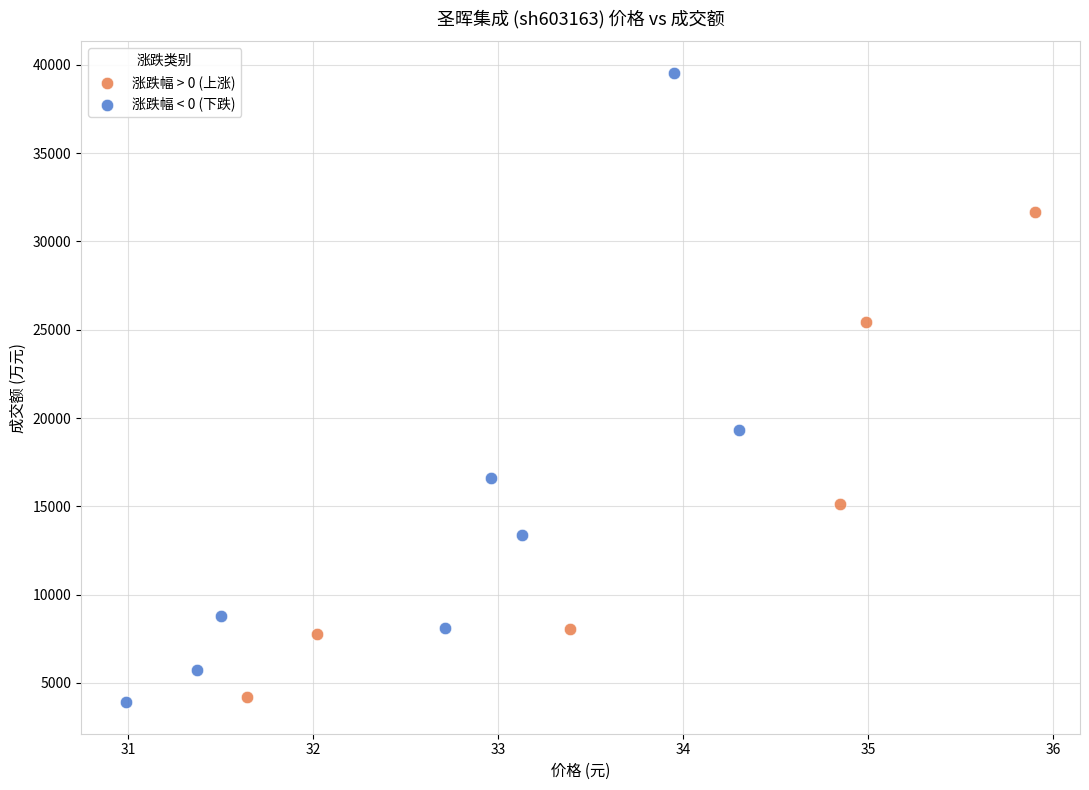

What are all the series names shown in the legend?

涨跌幅 > 0 (上涨), 涨跌幅 < 0 (下跌)